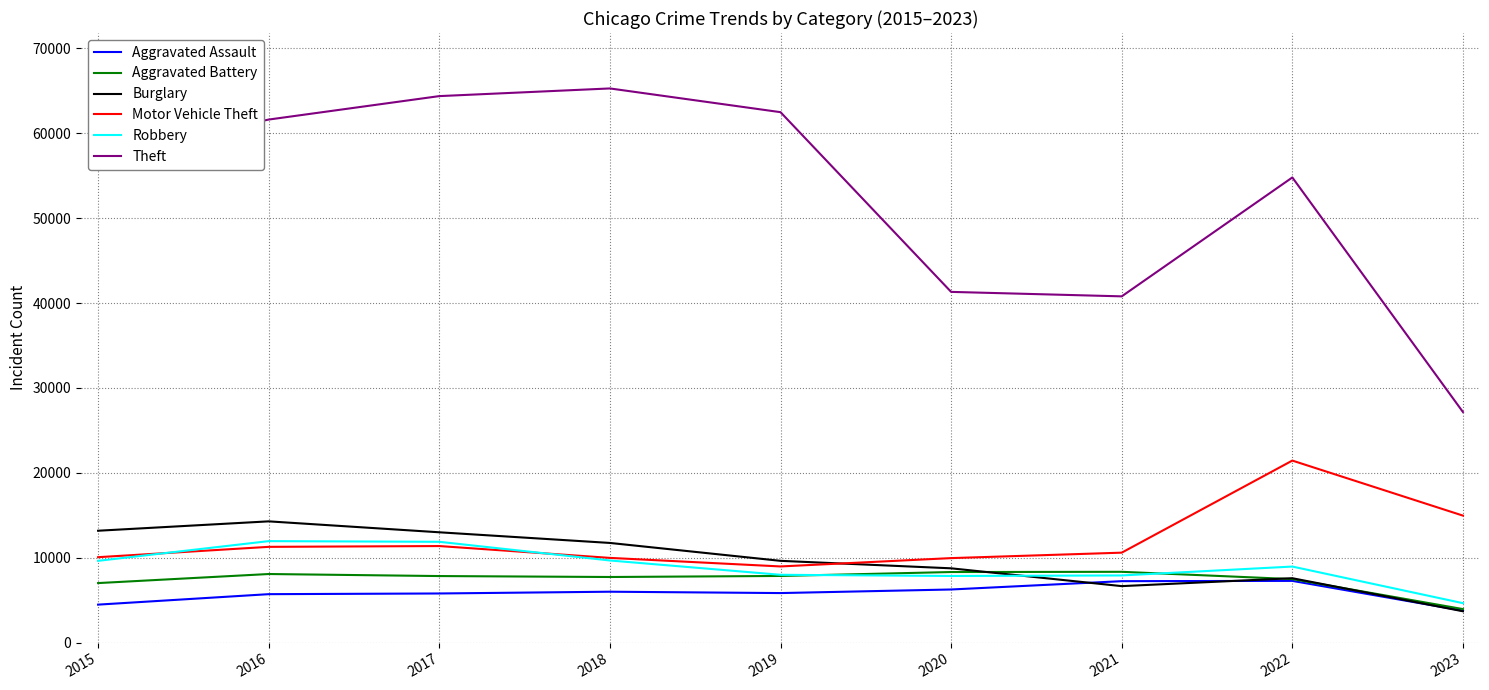

The value of Aggravated Battery at 2016 is 8085. True or false?

True